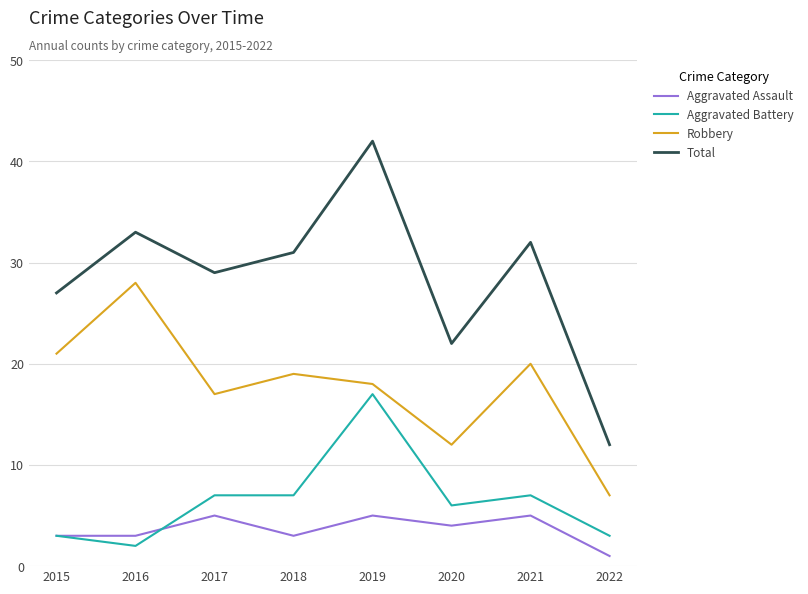

What is the sum of all Aggravated Battery values?

52